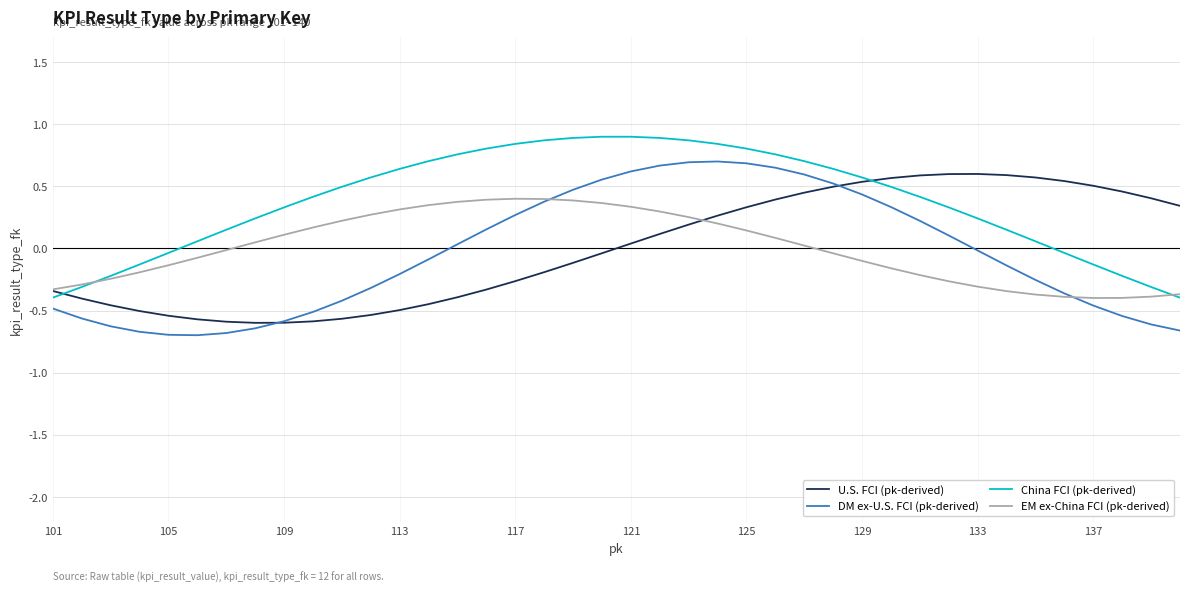

What is the sum of all China FCI (pk-derived) values?

15.1